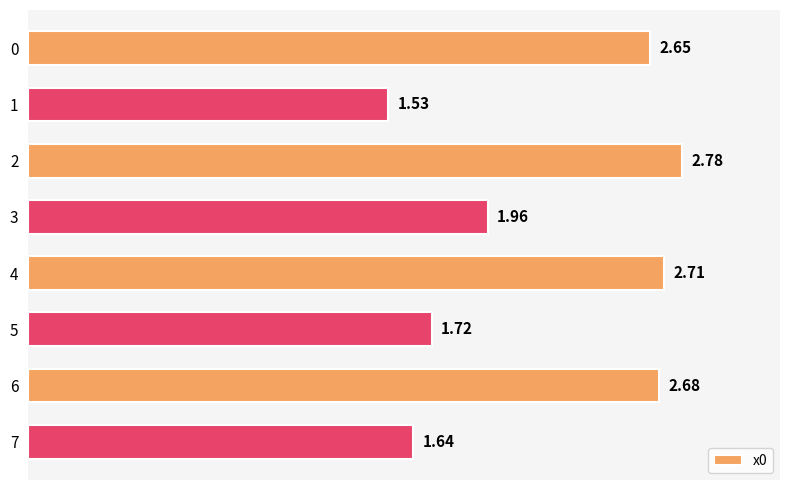

What is the difference between the values at 7 and 2?

1.1